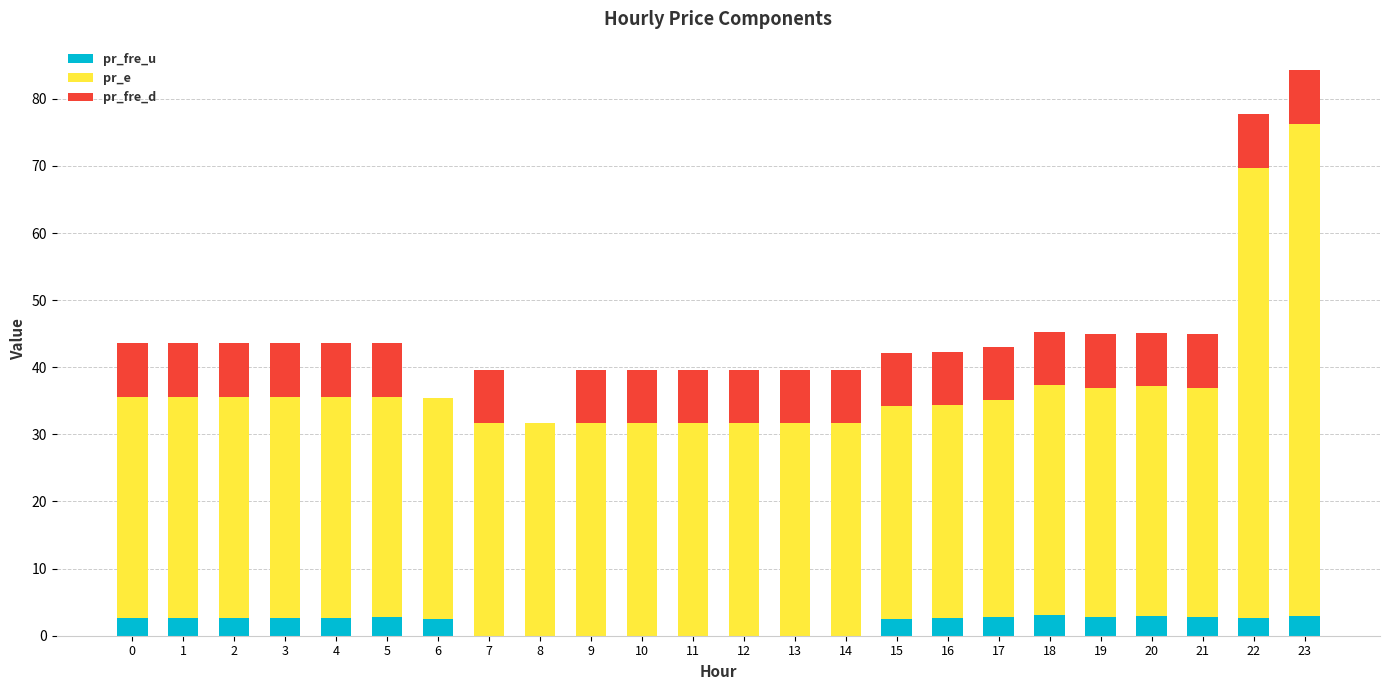

True or false: pr_fre_u has a value of 2.7 at 0.

True